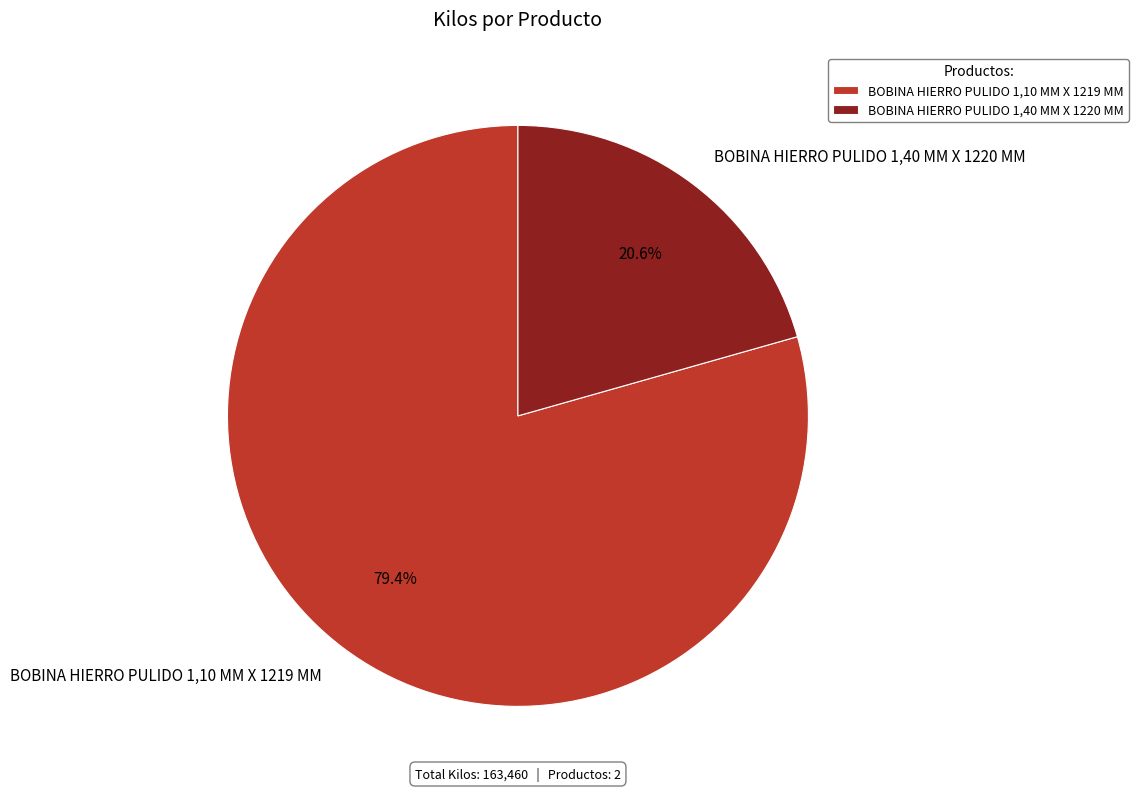

Which slice is the largest?

BOBINA HIERRO PULIDO 1,10 MM X 1219 MM